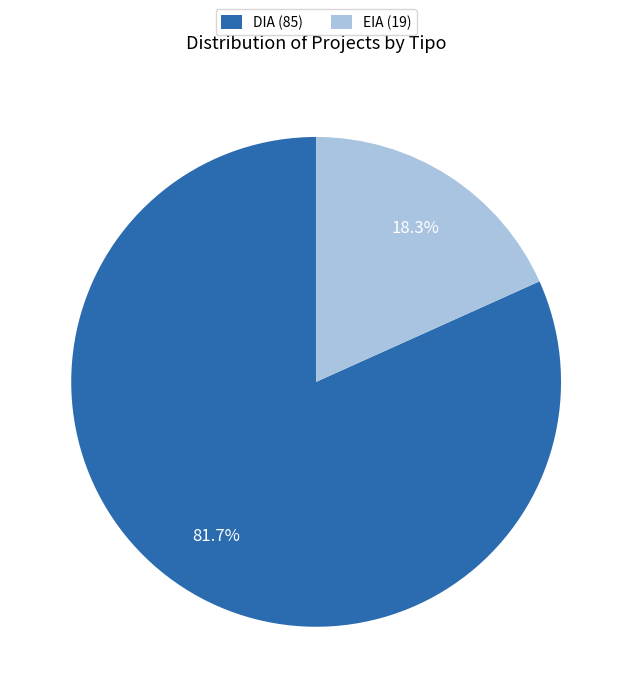

How many segments does this pie chart have?

2